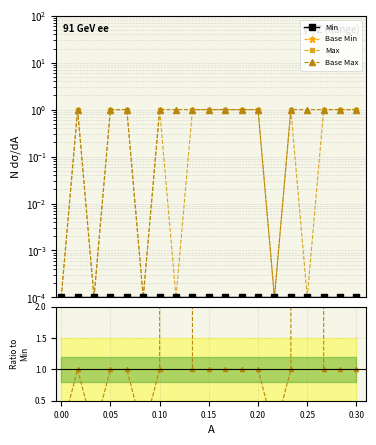

True or false: Base Max and Max cross at least once.

False